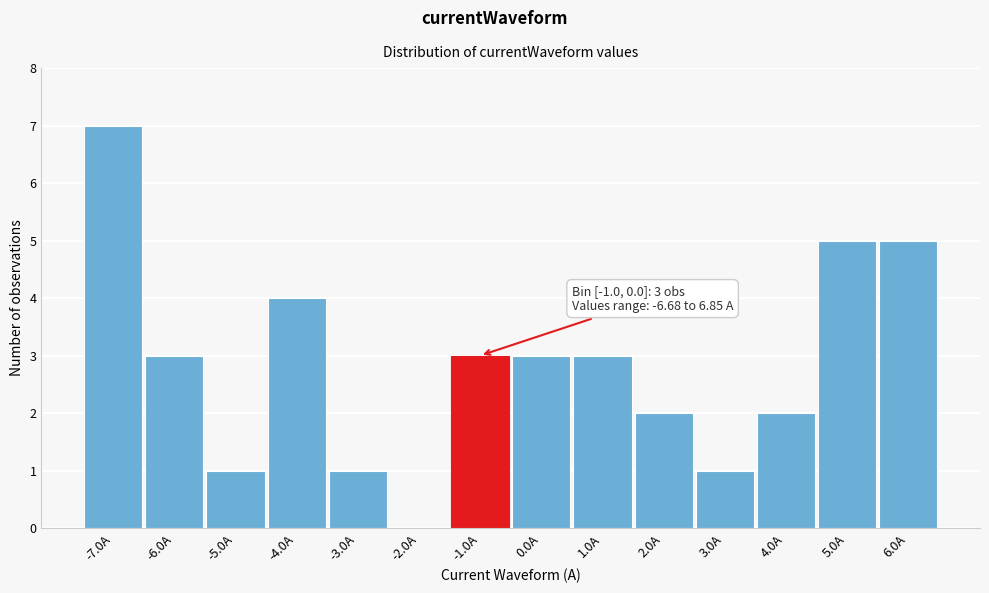

Reading left to right, list all the values displayed in this chart.

-7.0A=7	-6.0A=3	-5.0A=1	-4.0A=4	-3.0A=1	-2.0A=0	-1.0A=3	0.0A=3	1.0A=3	2.0A=2	3.0A=1	4.0A=2	5.0A=5	6.0A=5